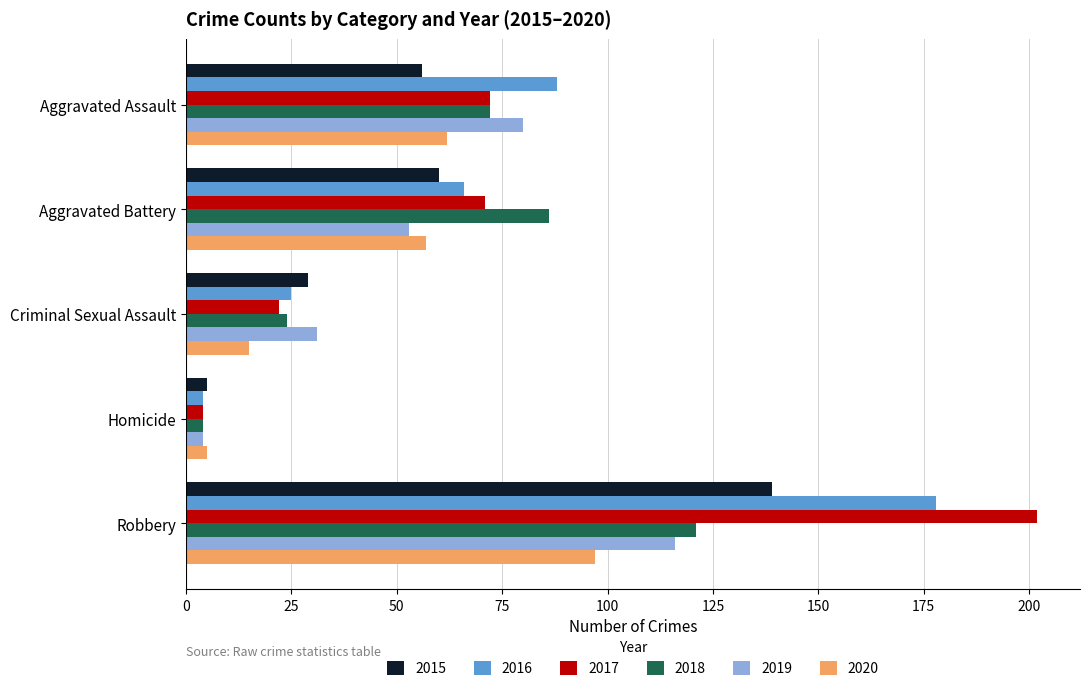

What is the difference between the maximum and second lowest values in the 2016 series?

153